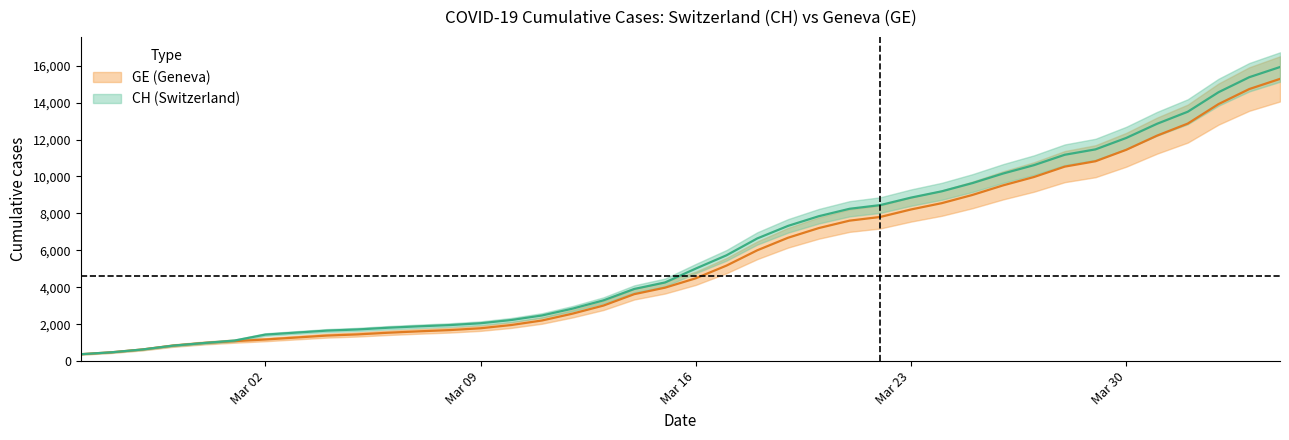

What is the value of the CH point at the 16th from the left?

2472